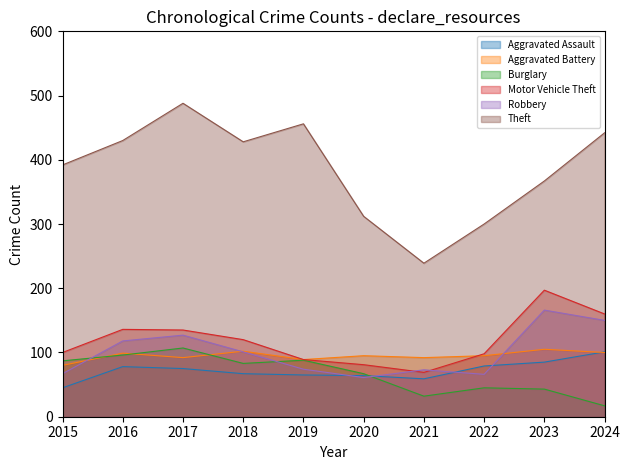

Reading left to right, what are all the values shown in this chart?

Aggravated Assault: 2015=45	2016=78	2017=75	2018=67	2019=65	2020=64	2021=59	2022=79	2023=85	2024=101
Aggravated Battery: 2015=80	2016=99	2017=92	2018=102	2019=89	2020=95	2021=92	2022=95	2023=105	2024=100
Burglary: 2015=87	2016=96	2017=107	2018=83	2019=88	2020=67	2021=32	2022=45	2023=43	2024=17
Motor Vehicle Theft: 2015=100	2016=136	2017=135	2018=120	2019=89	2020=81	2021=69	2022=98	2023=197	2024=160
Robbery: 2015=67	2016=118	2017=127	2018=101	2019=74	2020=61	2021=73	2022=66	2023=166	2024=150
Theft: 2015=392	2016=430	2017=488	2018=428	2019=456	2020=312	2021=239	2022=300	2023=367	2024=442